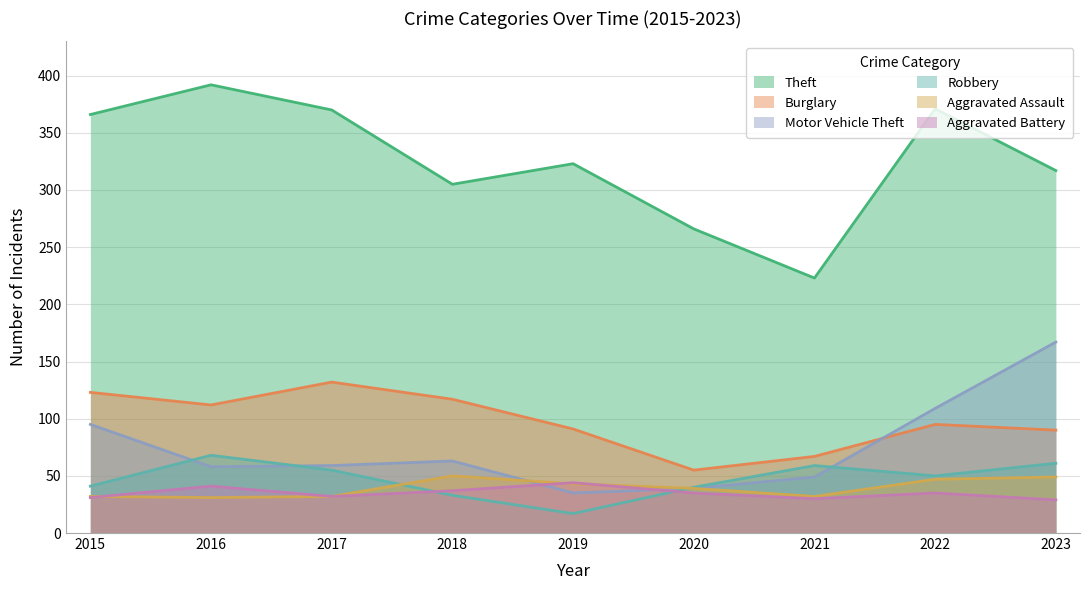

What is the value of the Aggravated Battery point at the 9th from the left?

29